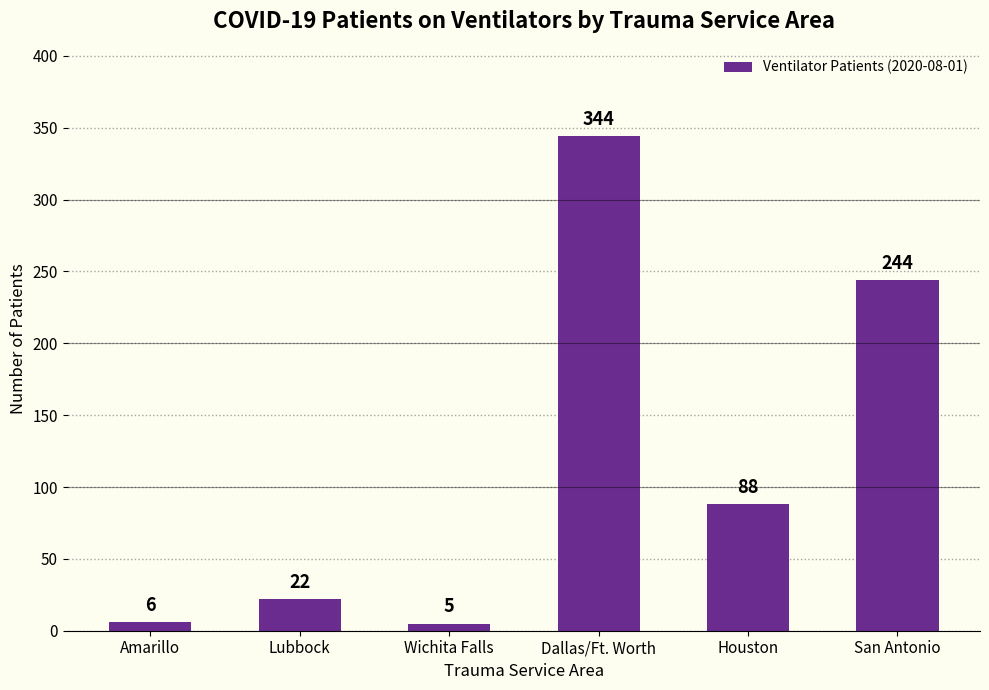

What is the value of the 6th bar from the left?

244